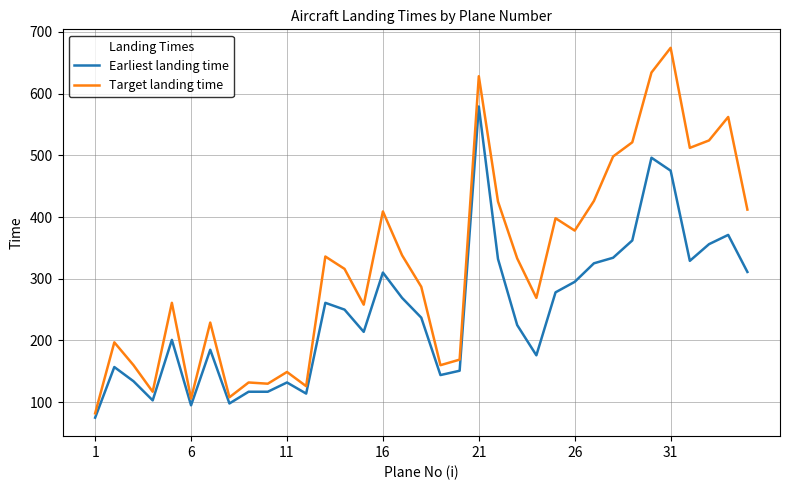

True or false: Target landing time and Earliest landing time intersect in this chart.

False